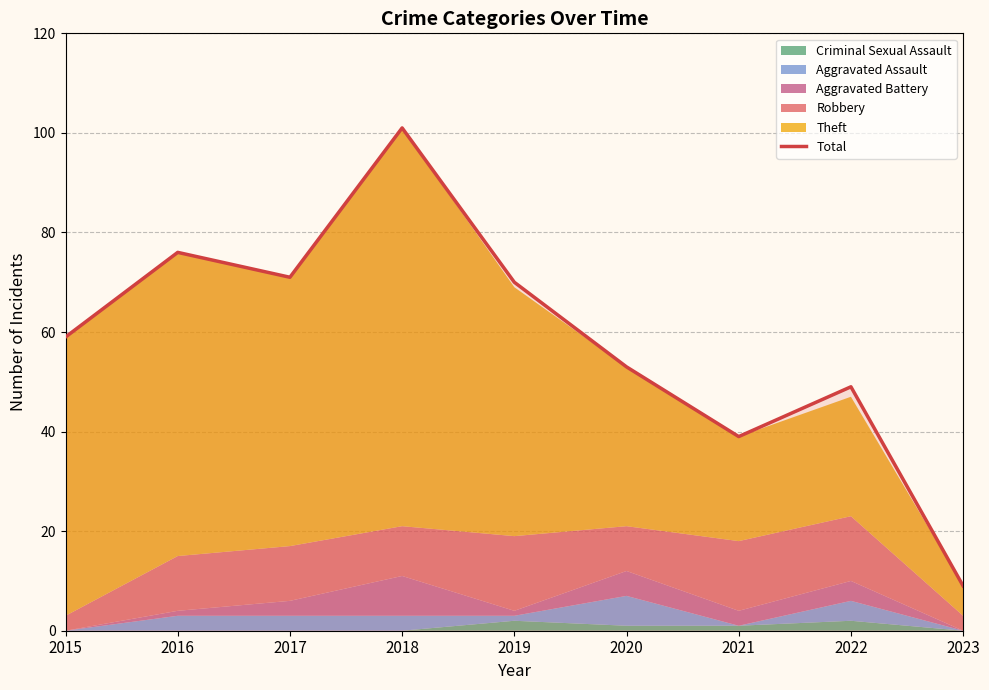

At which label is the value closest to 55?

2020